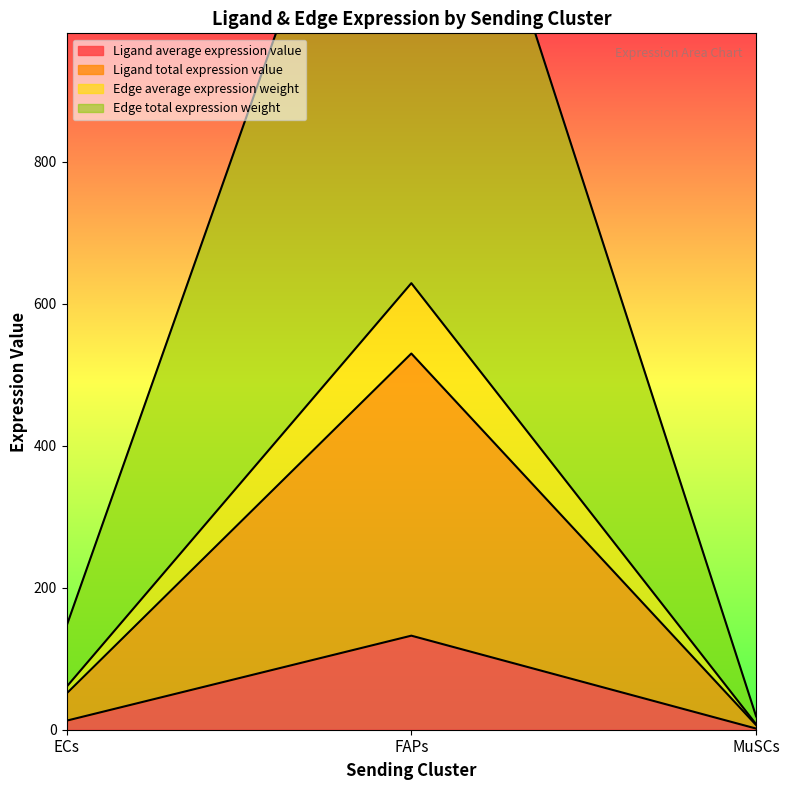

What is the difference between the maximum and minimum values in the Edge average expression weight series?

621.4